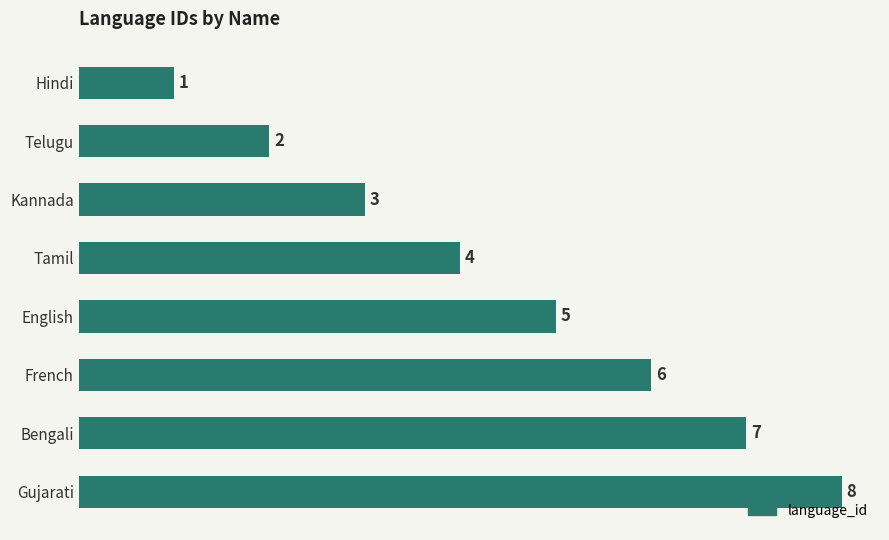

Rank the categories by value from lowest to highest.

Hindi, Telugu, Kannada, Tamil, English, French, Bengali, Gujarati